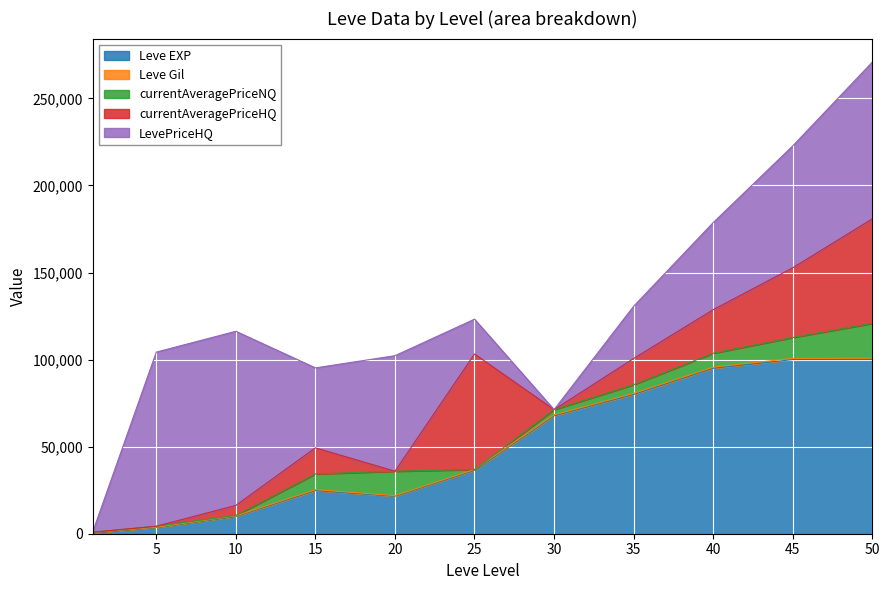

What is the spread (max minus min) of values at 30?

67730